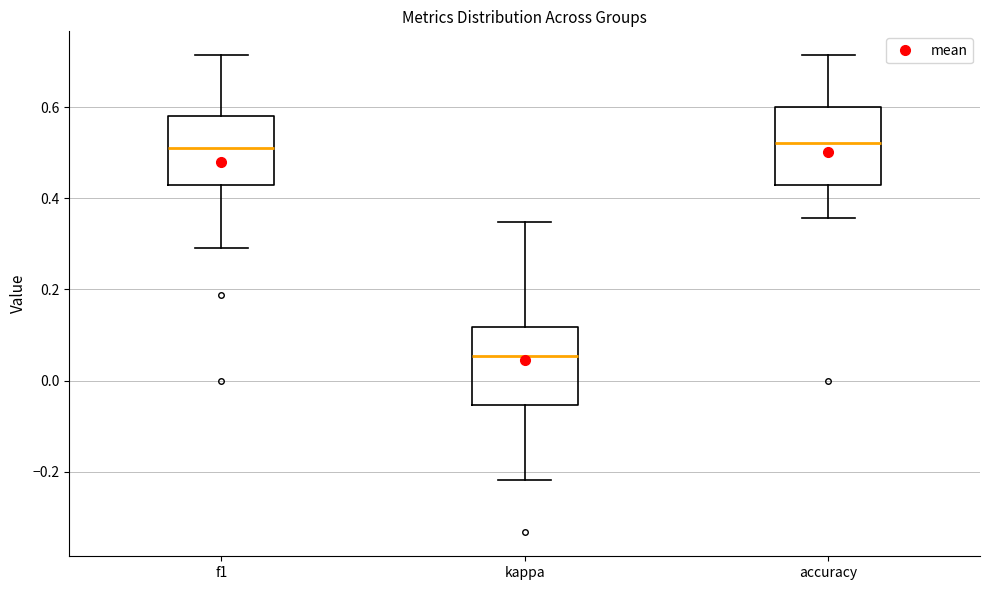

Reading left to right, transcribe this box plot: for each box, give where its median line is, the range the box spans, and where its two whiskers end, as read against the y-axis. The values are not printed on the chart, so give them approximately, as read against the axis.

f1: median 0.52, box 0.42 to 0.58, whiskers 0.30 to 0.72
kappa: median 0.06, box -0.06 to 0.12, whiskers -0.22 to 0.34
accuracy: median 0.52, box 0.42 to 0.60, whiskers 0.36 to 0.72